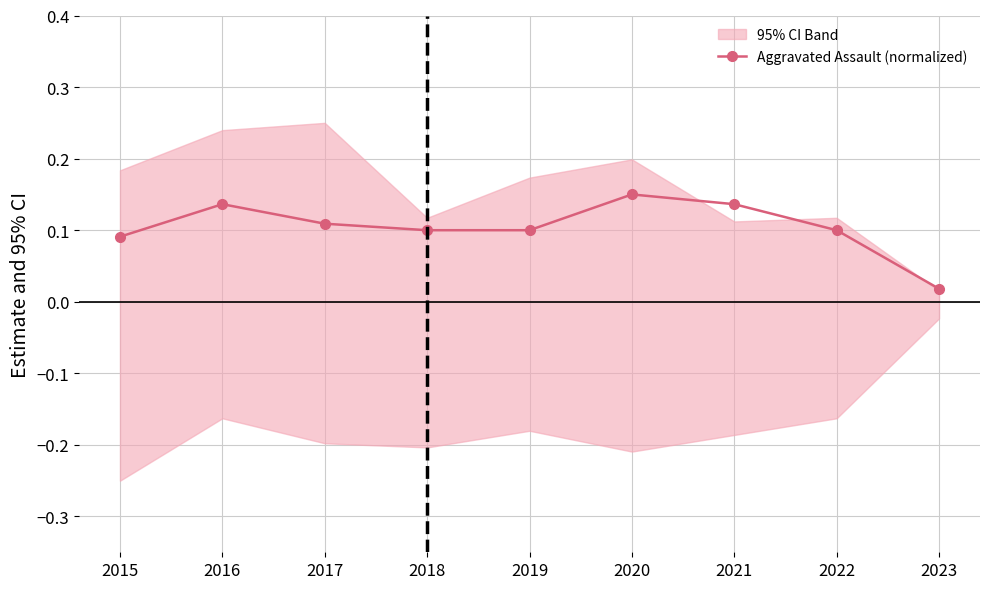

Reading right to left, transcribe all the data shown in this chart.

2023=0.0	2022=0.1	2021=0.1	2020=0.1	2019=0.1	2018=0.1	2017=0.1	2016=0.1	2015=0.1